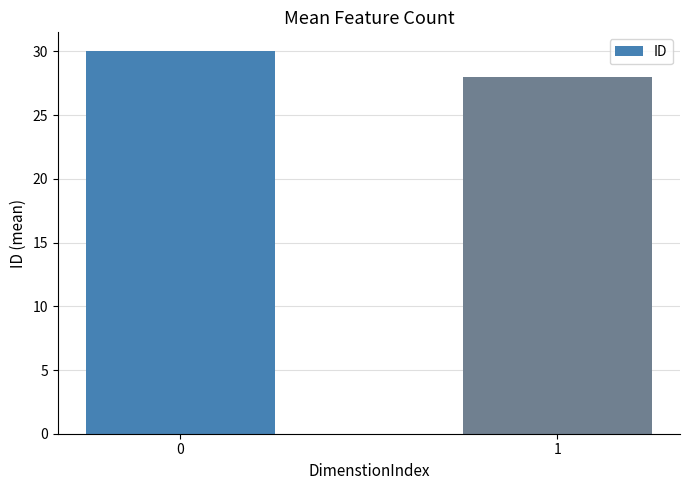

Read the value at 0.

30